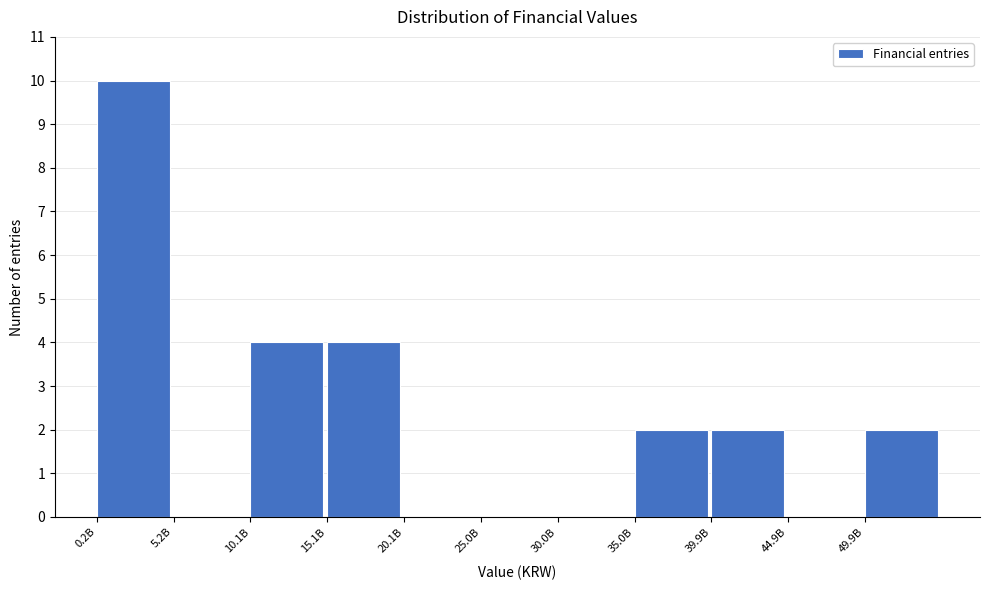

Reading left to right, extract all data points from this chart.

0.2B=10	5.2B=0	10.1B=4	15.1B=4	20.1B=0	25.0B=0	30.0B=0	35.0B=2	39.9B=2	44.9B=0	49.9B=2